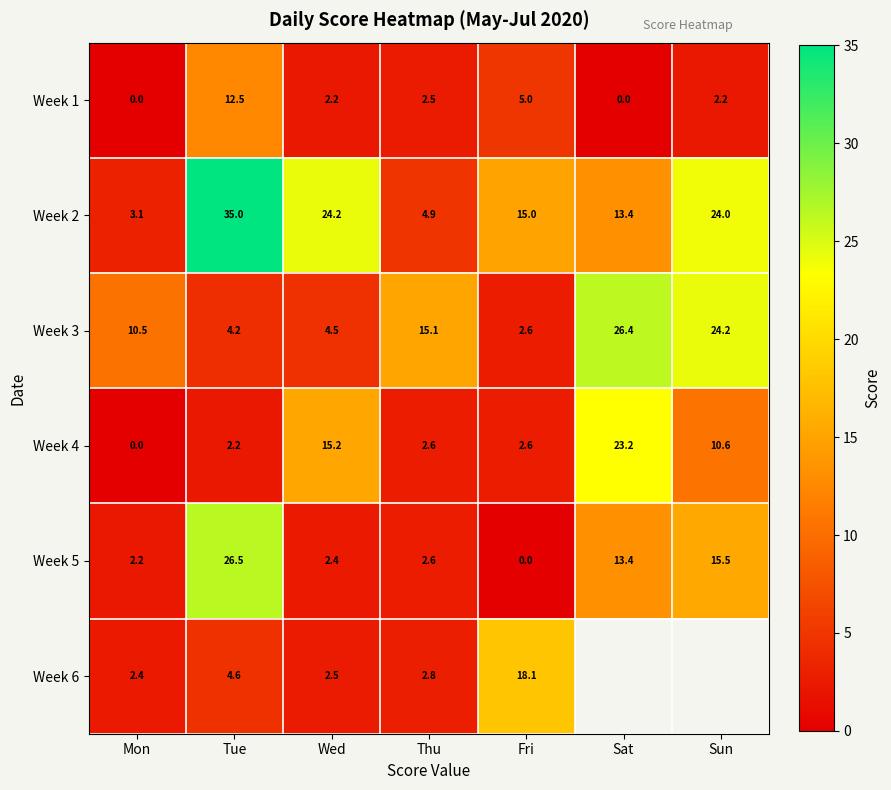

The value of Week 4 at Fri is 2.6. True or false?

True